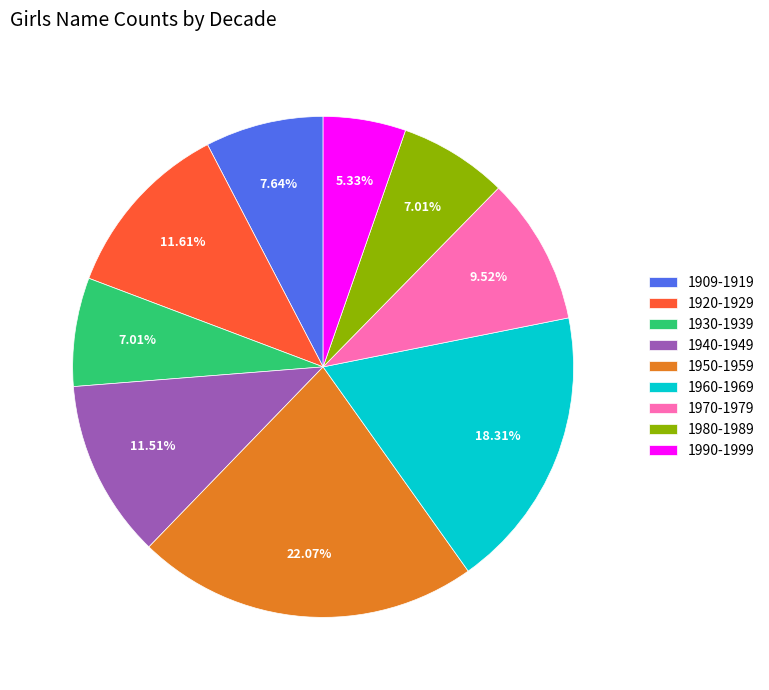

Combined, do 1970-1979 and 1909-1919 account for over 50%?

No